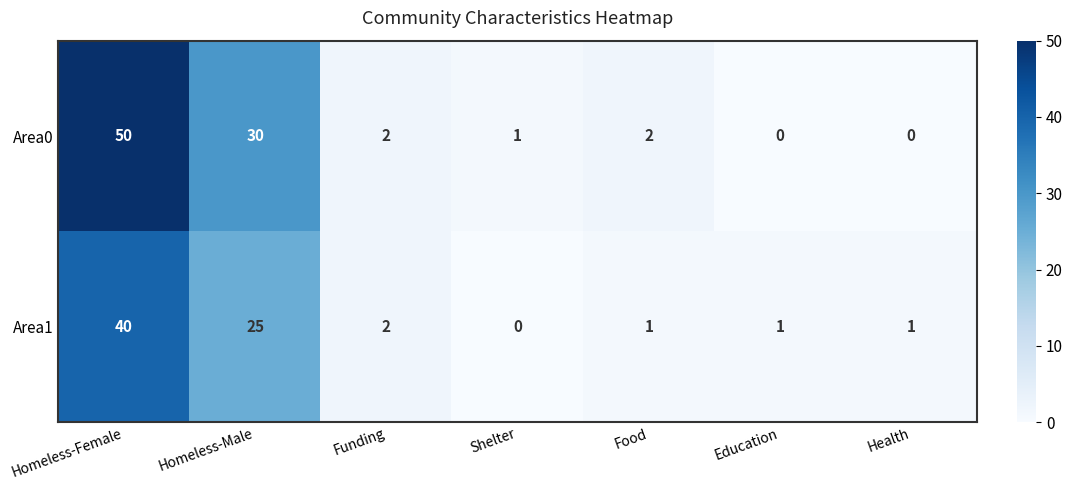

Reading left to right, transcribe all the data shown in this chart.

Area0: 50	30	2	1	2	0	0
Area1: 40	25	2	0	1	1	1